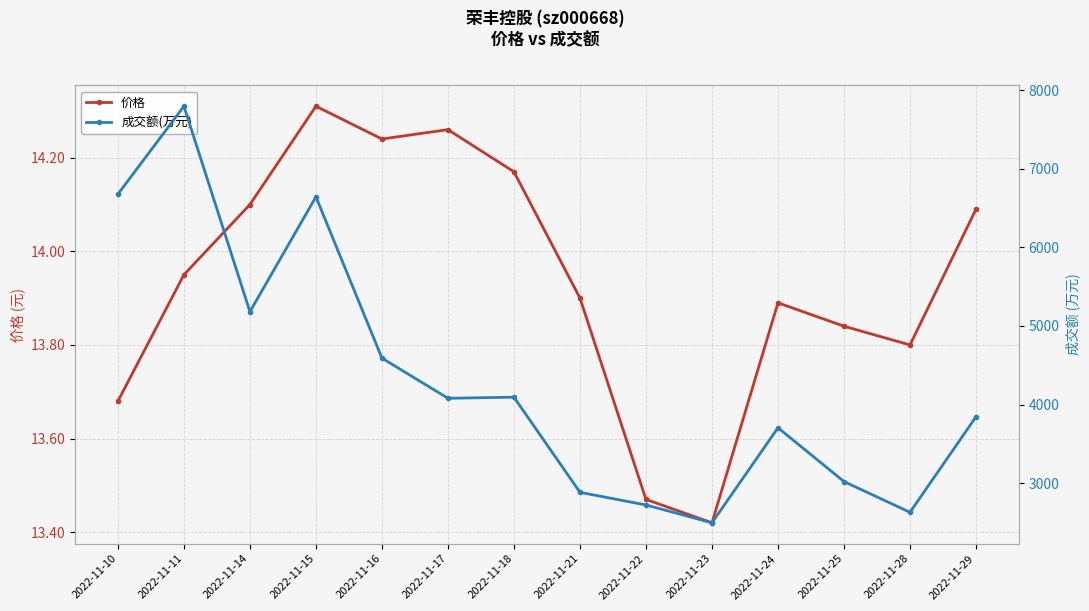

Where is the first local minimum for 成交额(万元)?

2022-11-14